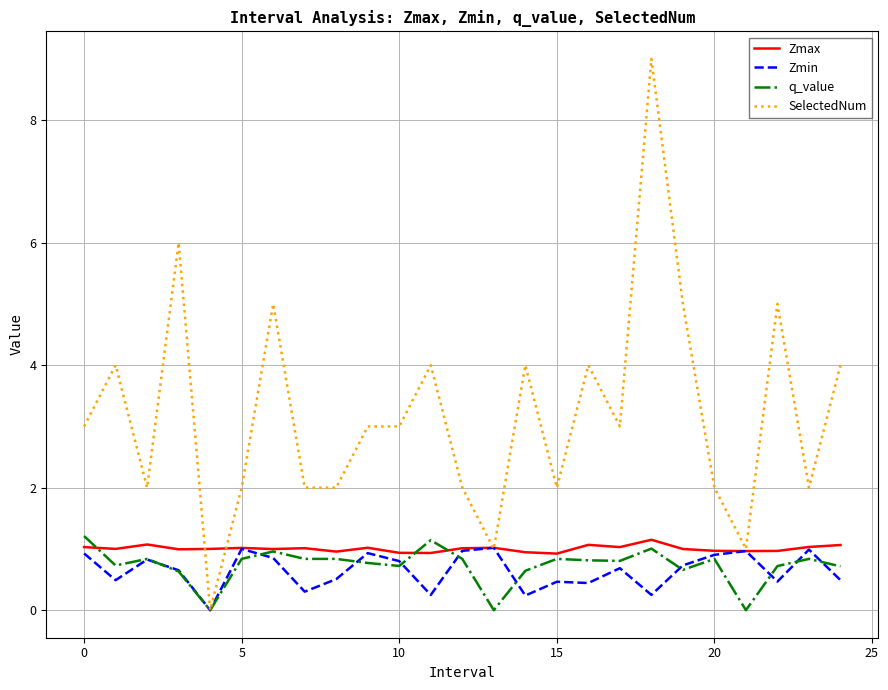

Which series has the largest total across all categories?

SelectedNum